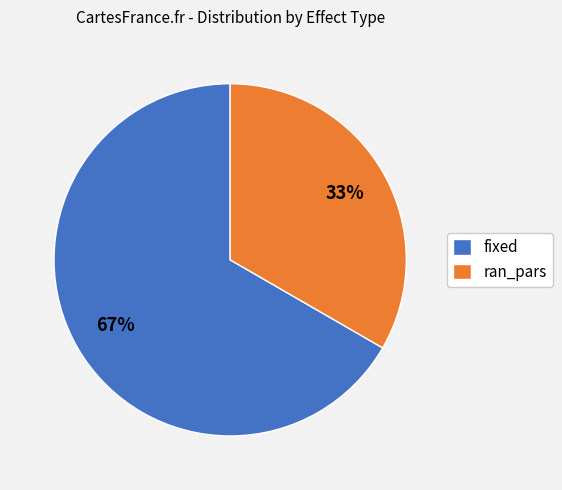

Combined, do ran_pars and fixed account for over 50%?

Yes